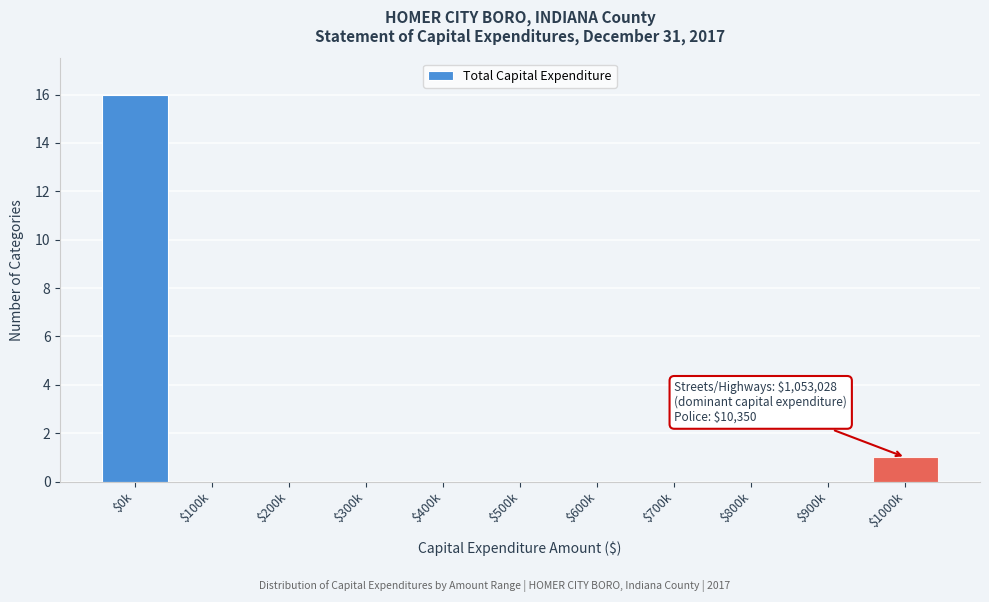

Is it true that the value at $600k is -11?

False